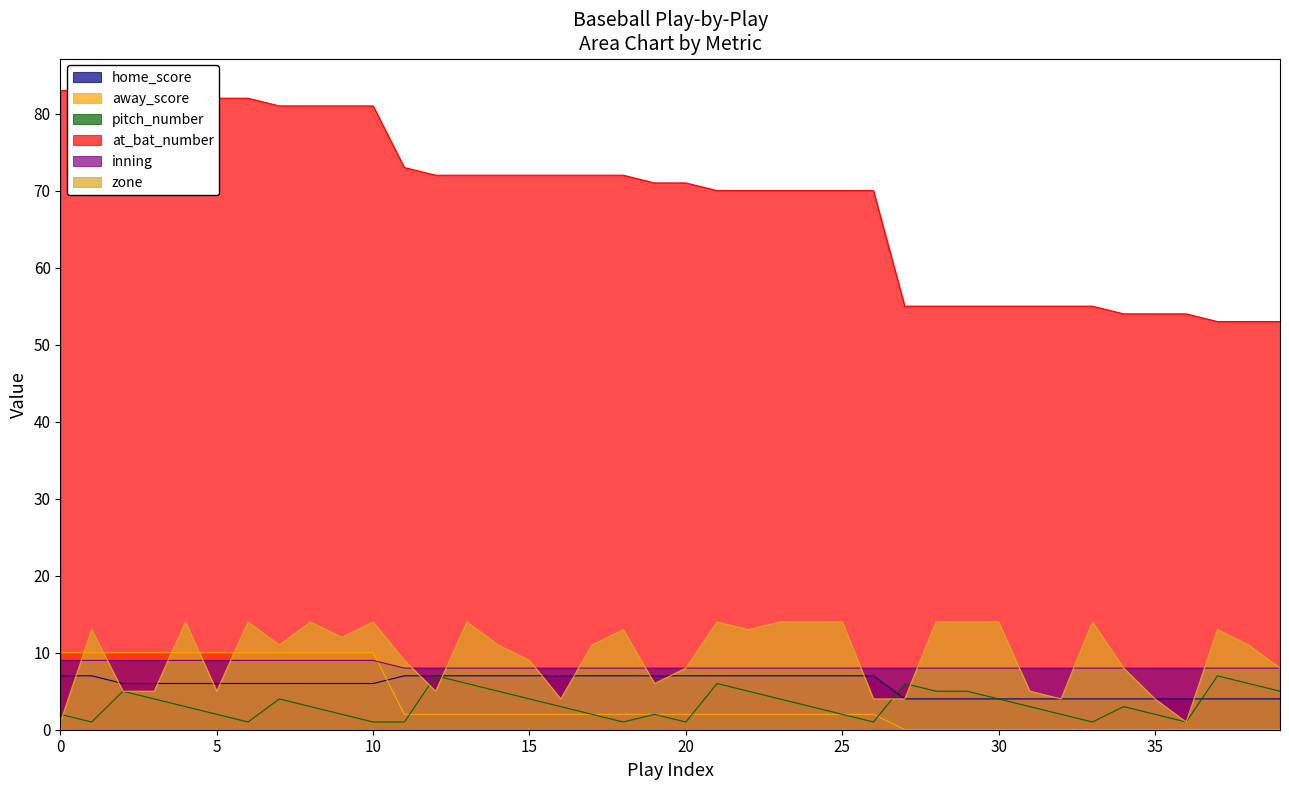

Is the value of pitch_number at 14 greater than the value of away_score at 21?

Yes